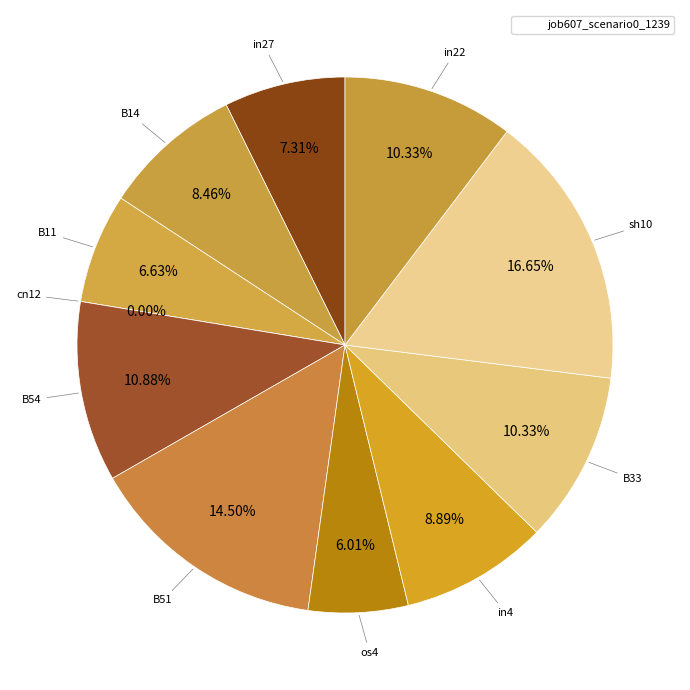

Is sh10 the majority of the pie?

No